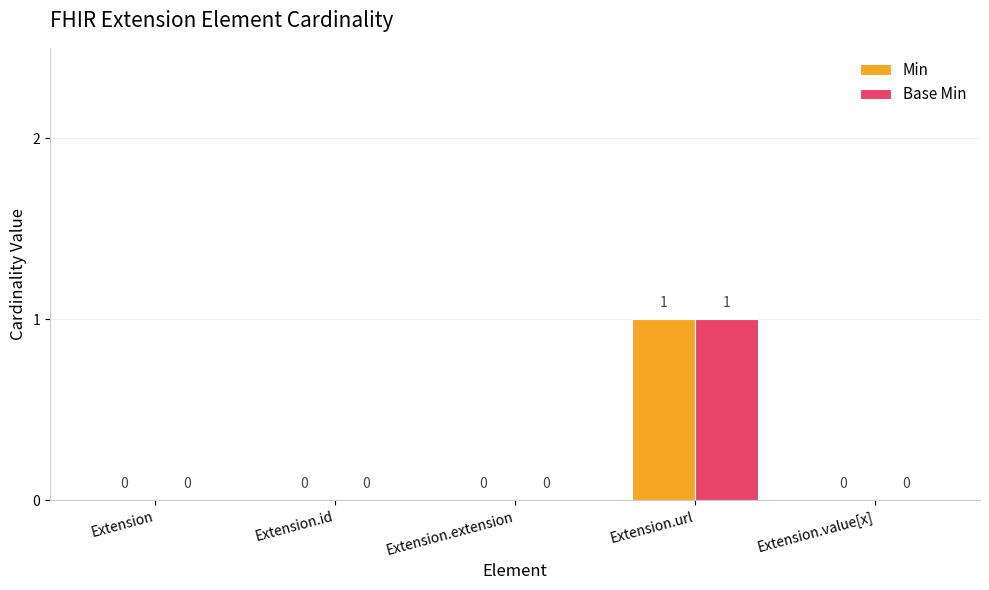

At which label does Base Min reach its peak?

Extension.url